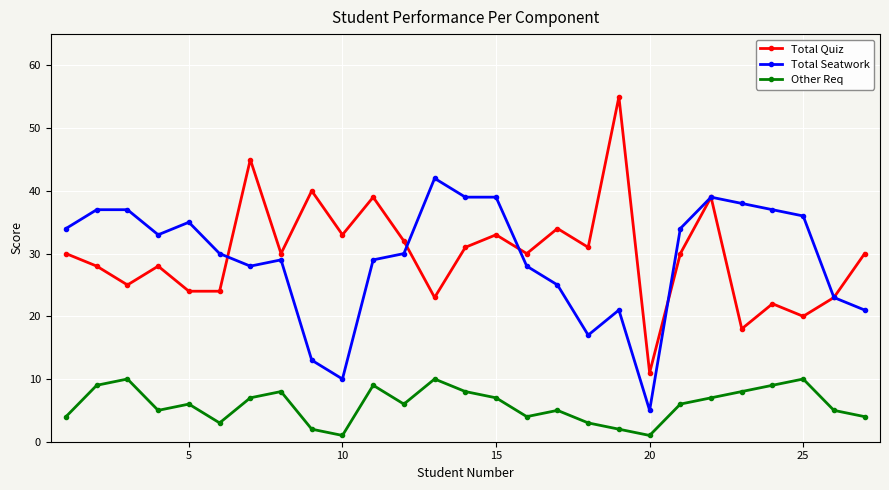

True or false: Other Req and Total Quiz cross at least once.

False